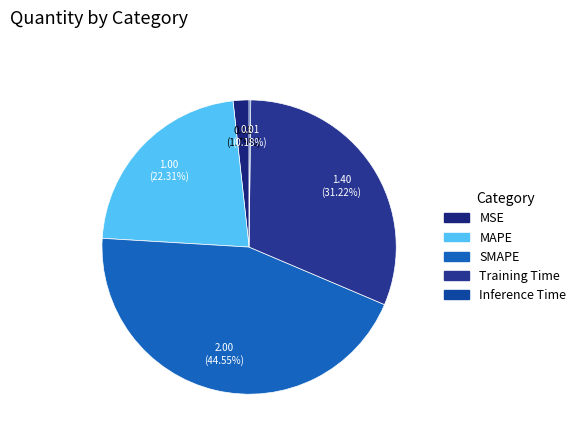

What is the total percentage of MAPE and Inference Time?

22.5%